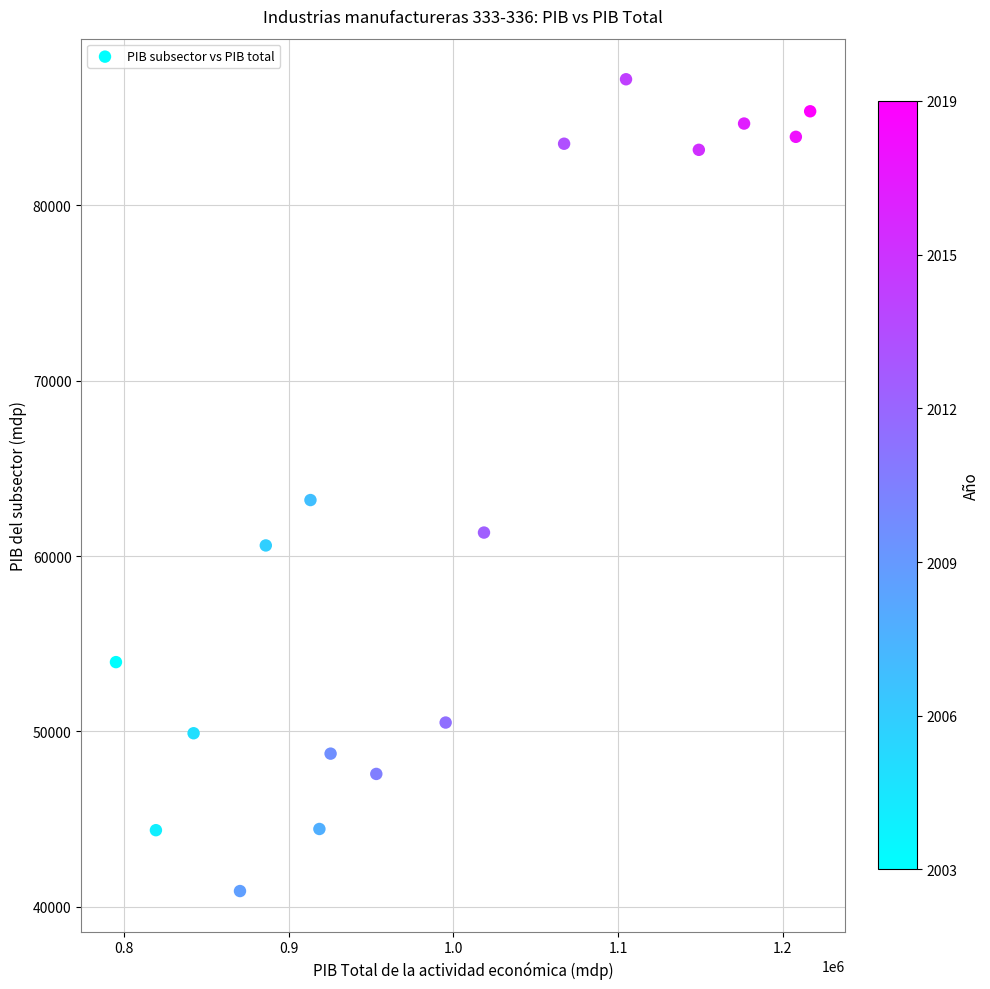

What is the range of Y values (max minus min)?

46315.7